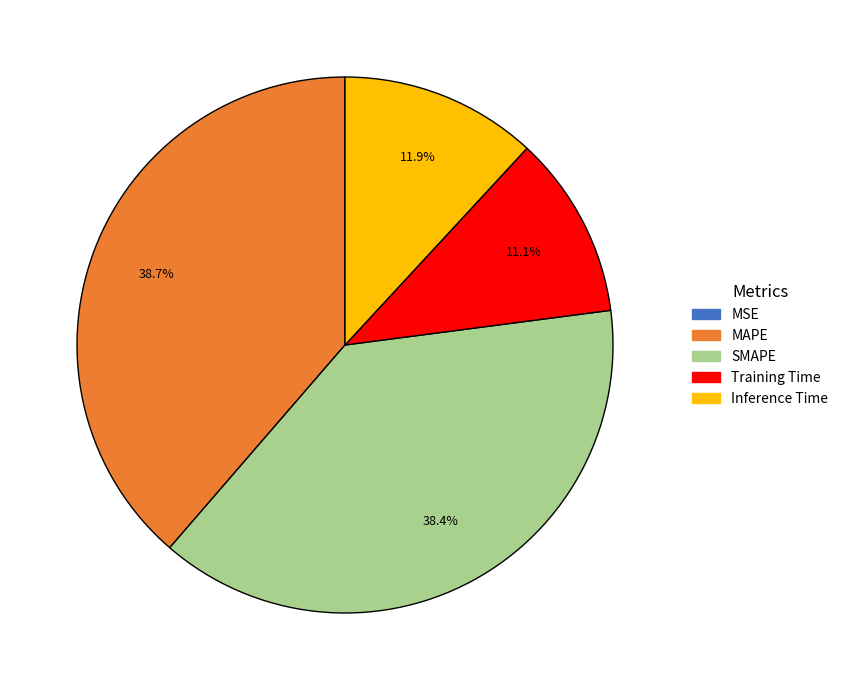

Is there any slice that represents more than half of the pie?

No